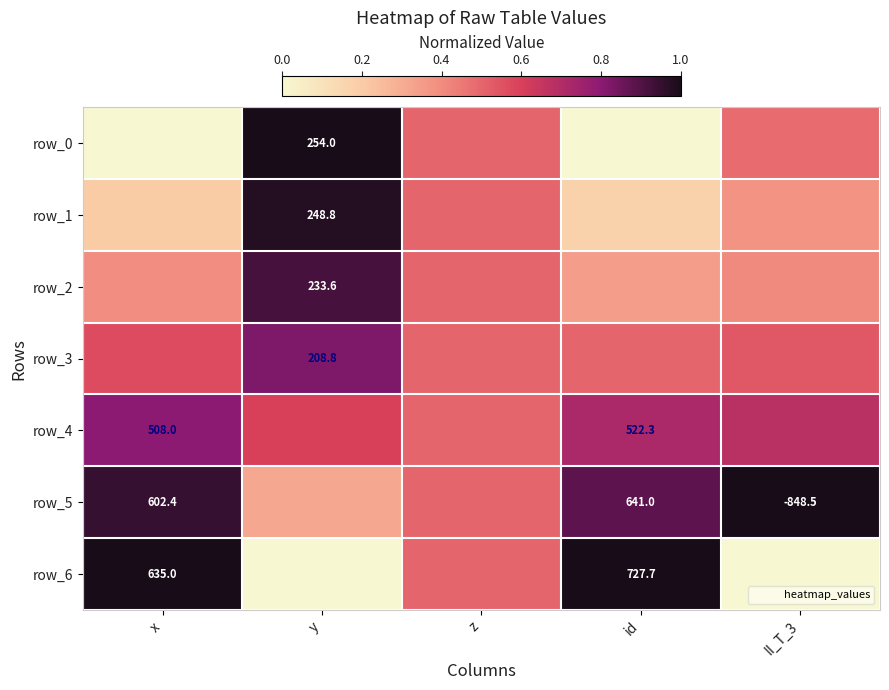

Rank the series by their maximum value, from highest to lowest.

row_0, row_5, row_6, row_1, row_2, row_3, row_4